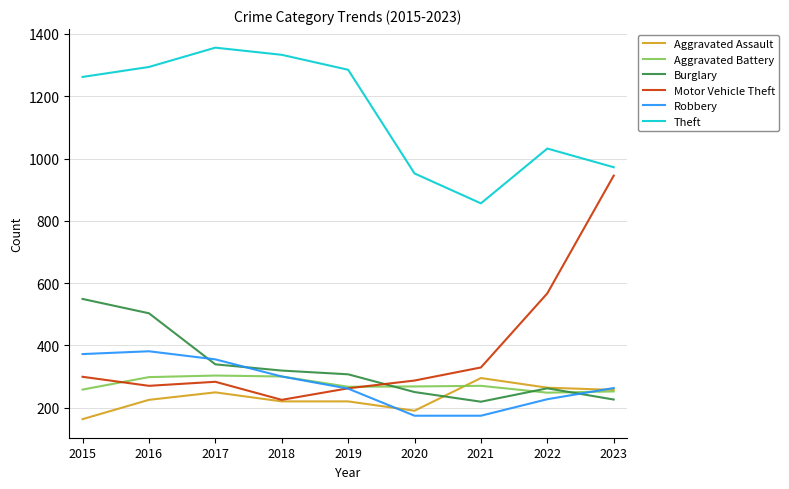

True or false: Theft and Aggravated Assault cross at least once.

False